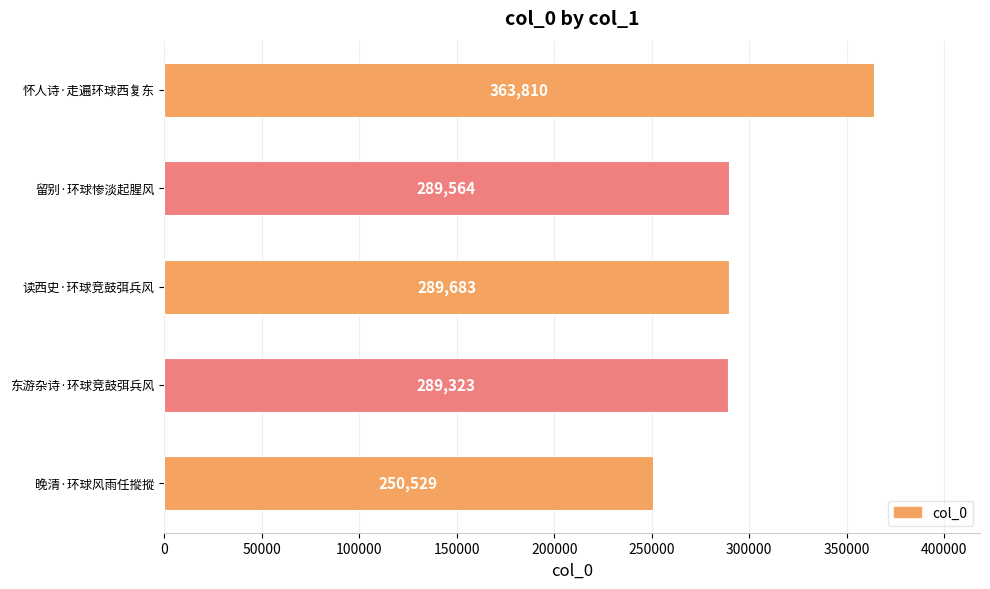

Is it true that the value at 怀人诗·走遍环球西复东 is 547513?

False